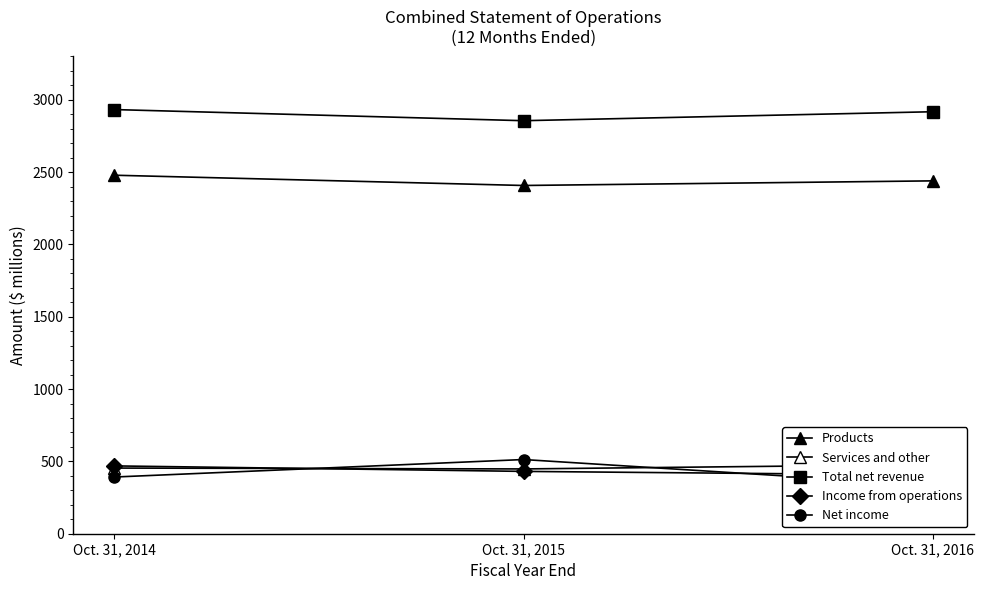

Which category has the highest value across all series?

Oct. 31, 2014